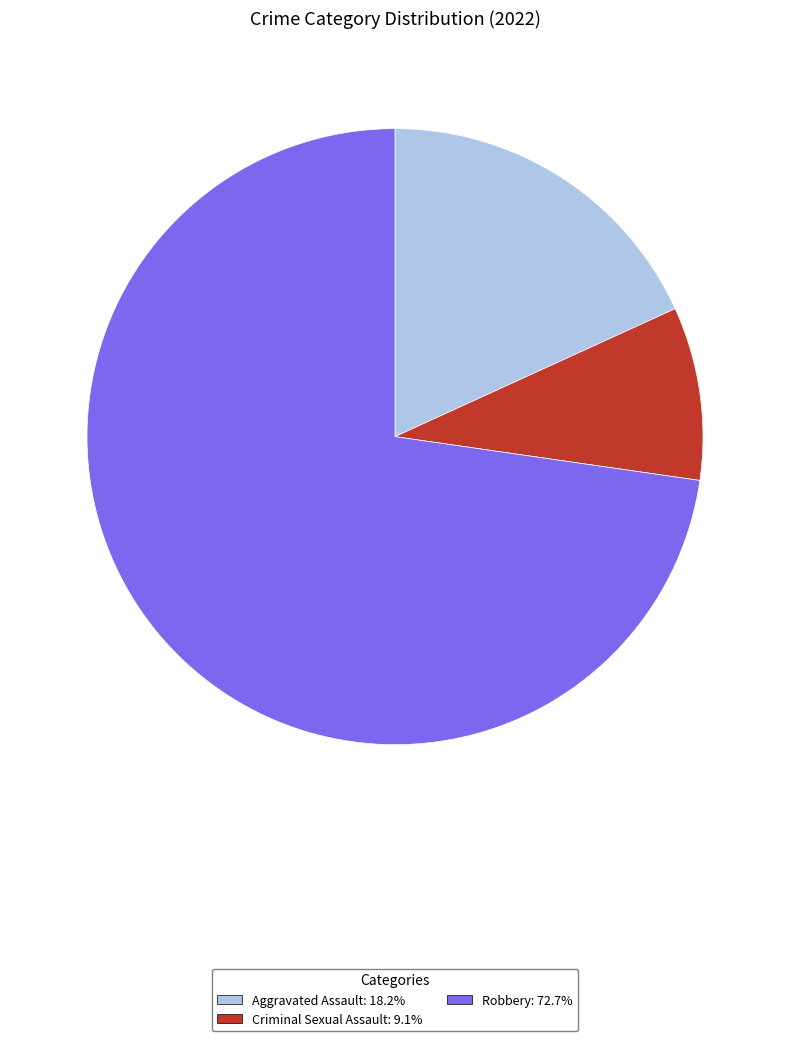

Is there any slice that represents more than half of the pie?

Yes